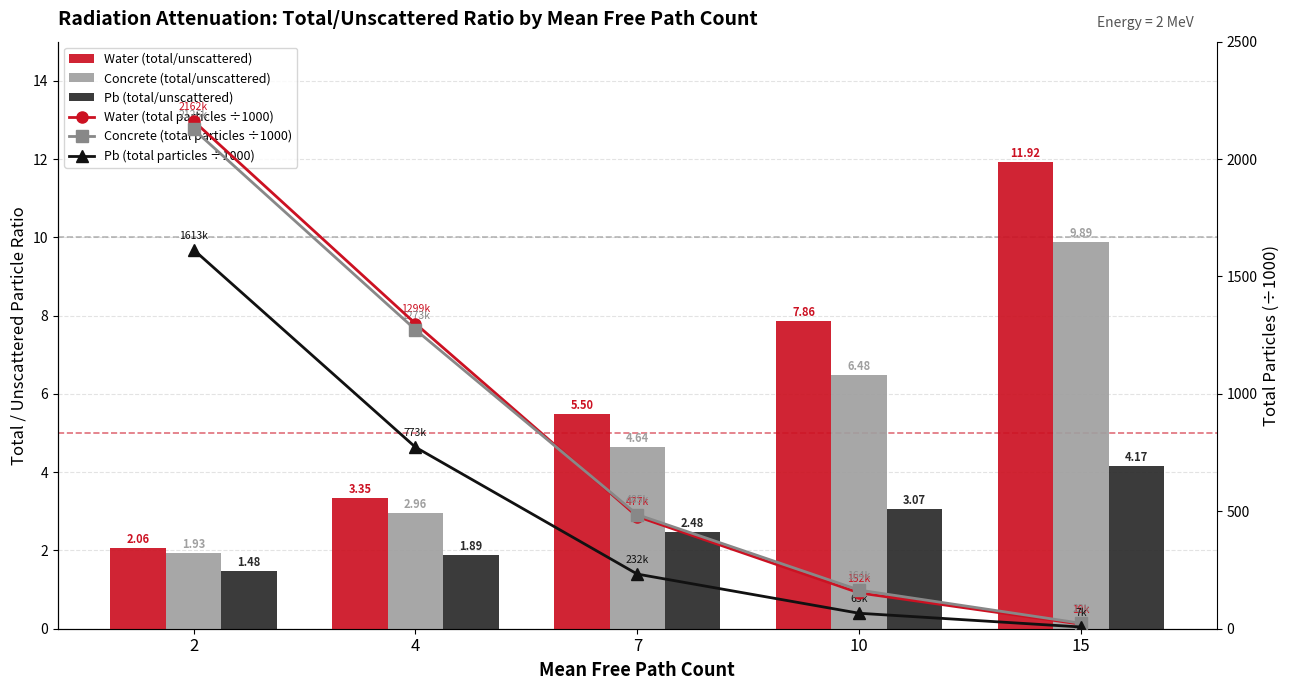

What is the difference between the maximum and minimum values in the Pb (total particles ÷1000) series?

1606.5